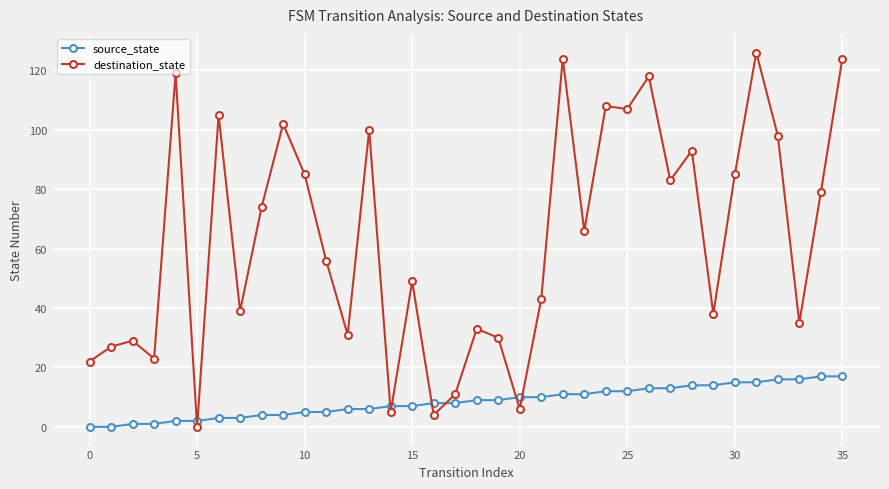

At how many categories does at least one series exceed 58?

18